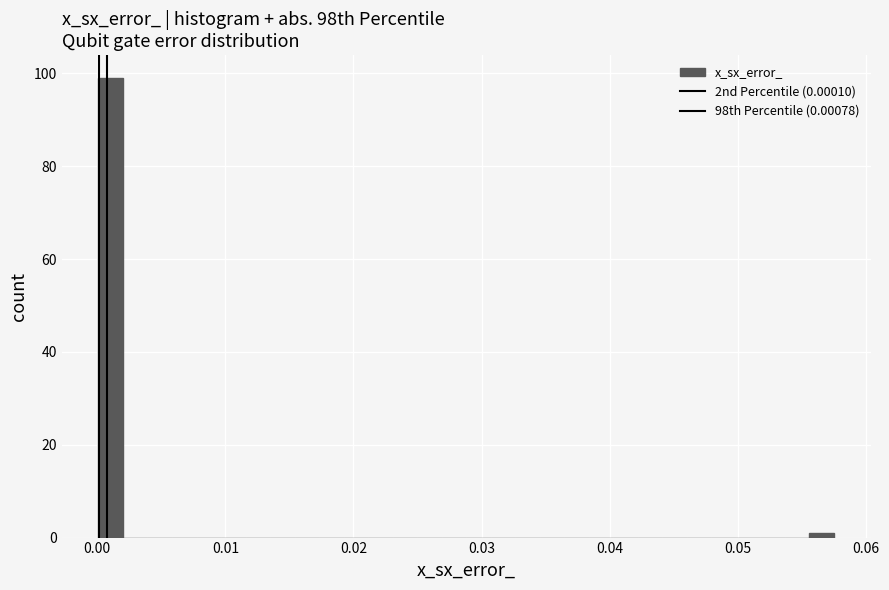

Around what value on the x-axis is the tallest bar? Give the approximate position of its centre, as read against the axis.

0.001